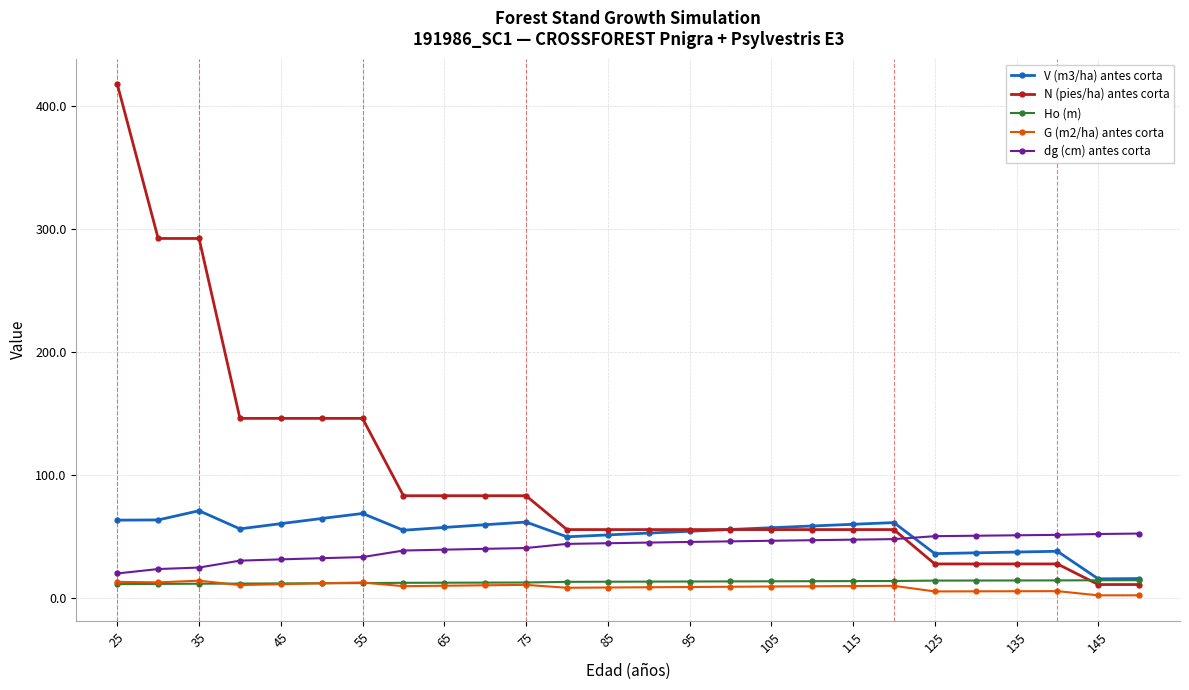

After their last crossing, which series has the higher values: dg (cm) antes corta or N (pies/ha) antes corta?

dg (cm) antes corta